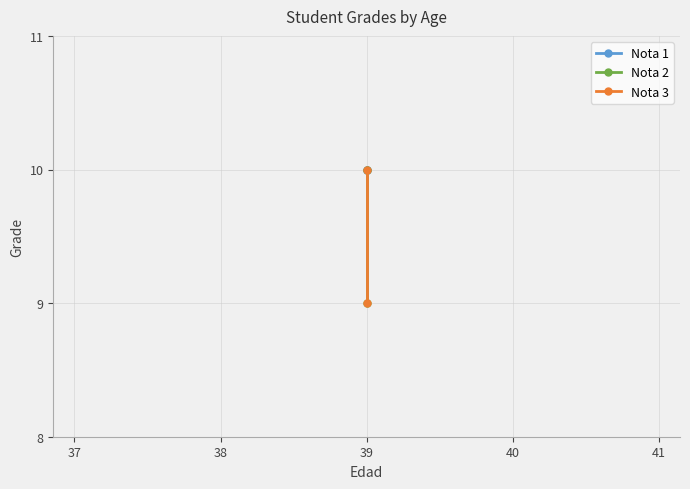

Count the number of categories in the chart.

2